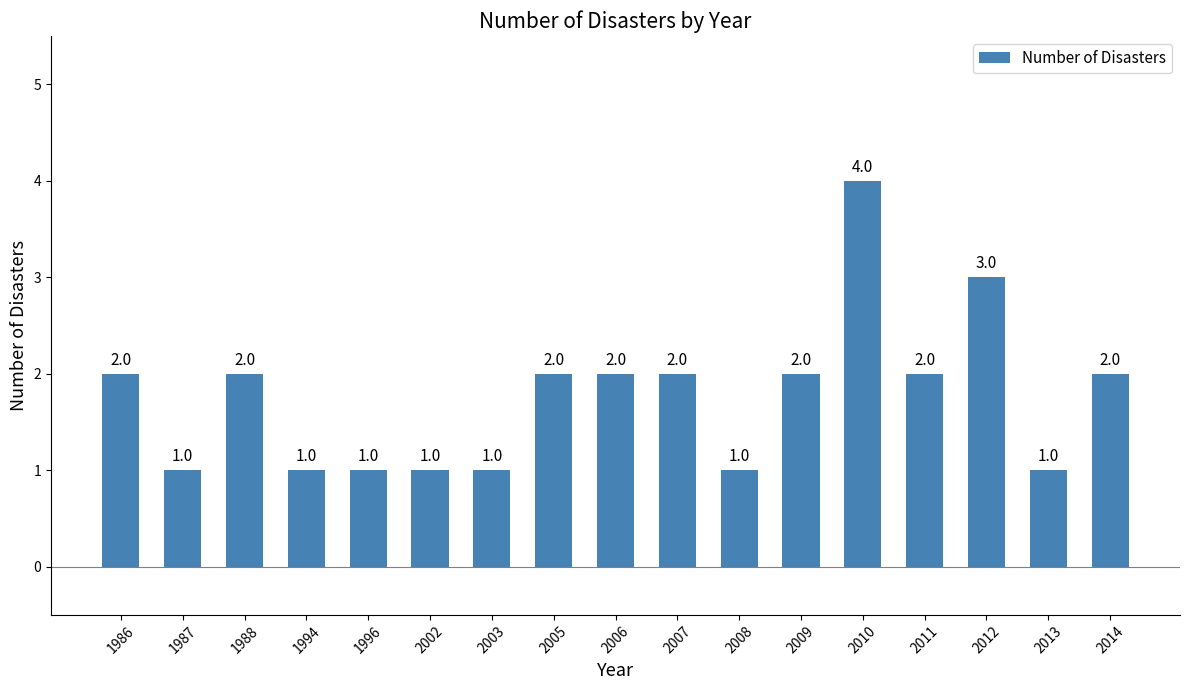

What is the minimum value shown in the chart?

1